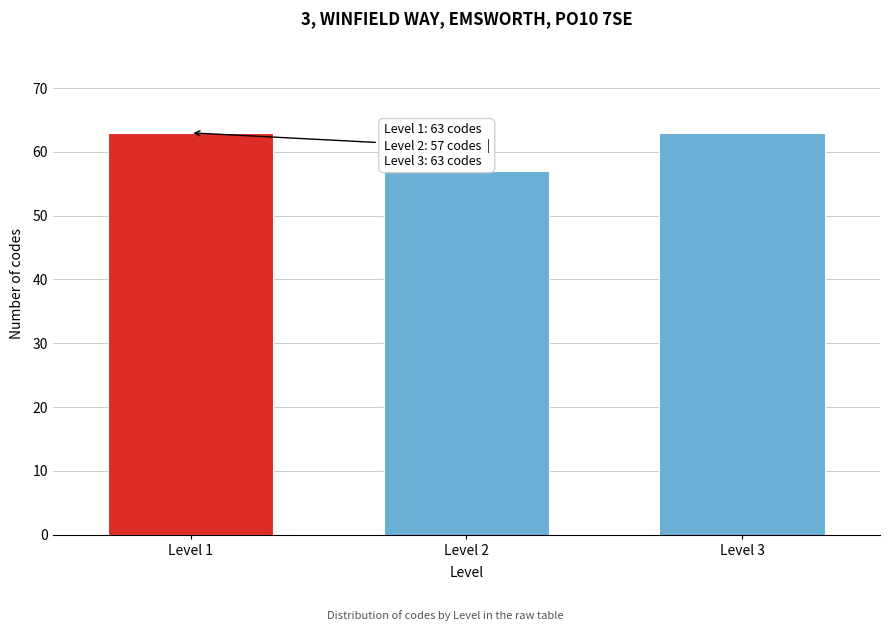

Reading left to right, extract all data points from this chart.

Level 1=63	Level 2=57	Level 3=63